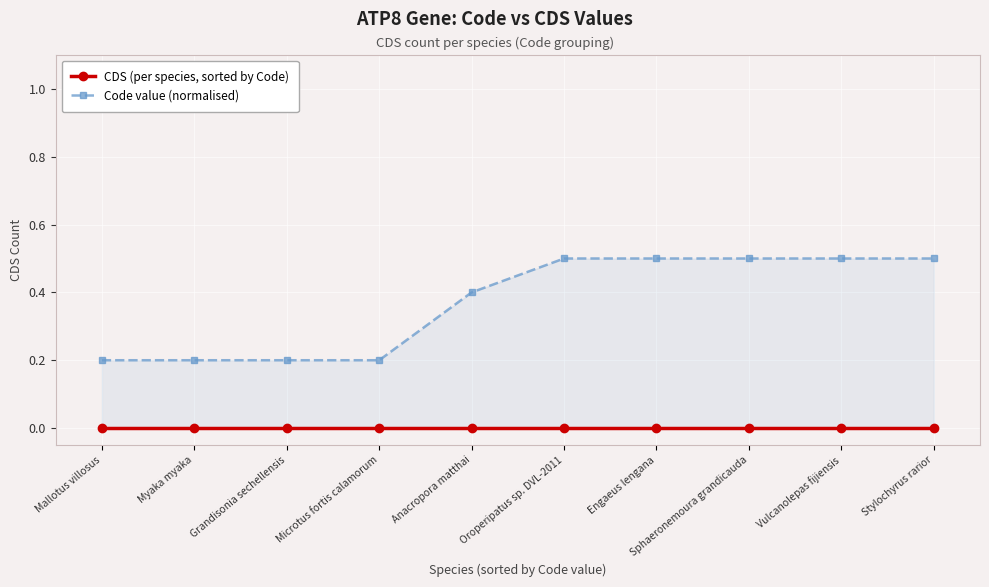

At which category does the chart reach its peak across all series?

Oroperipatus sp. DVL-2011